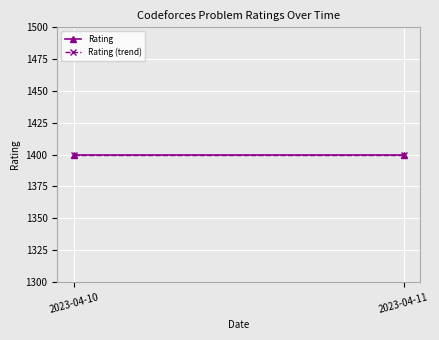

Which series has the largest range (max minus min)?

Rating